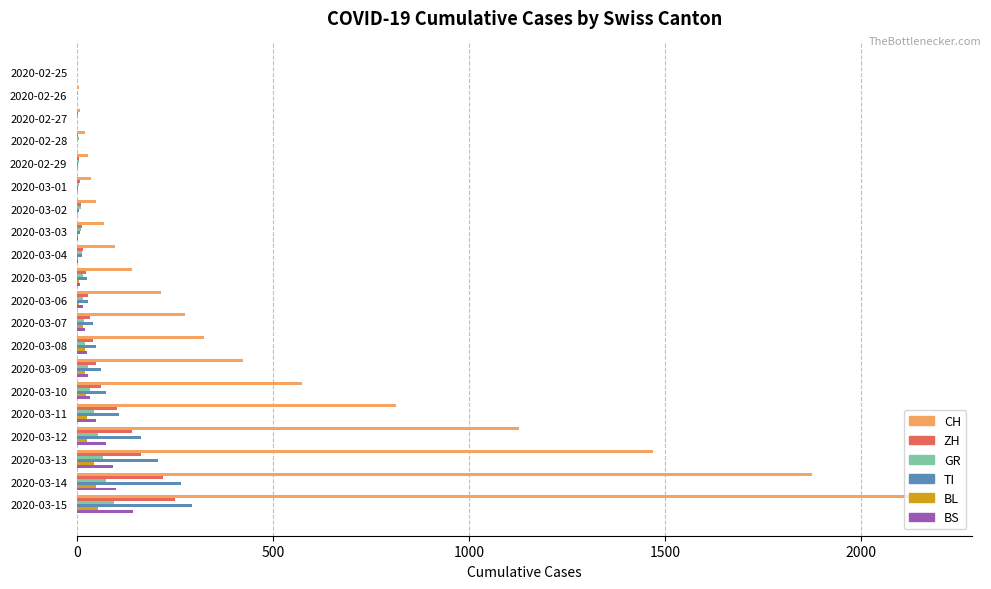

Which category has the highest value across all series?

2020-03-15